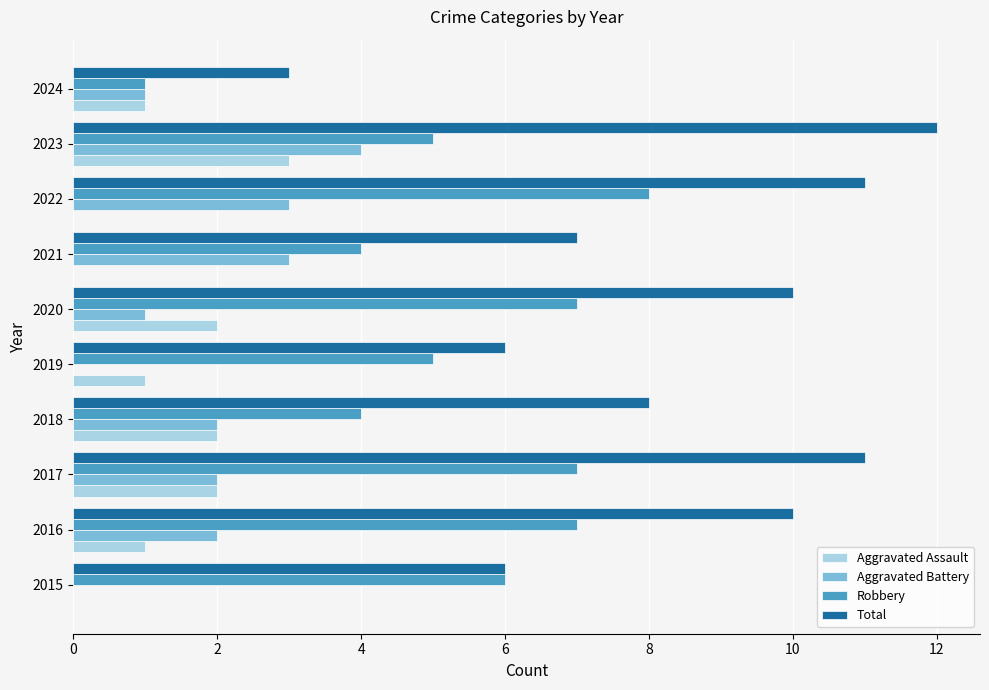

What is the greatest value displayed?

12